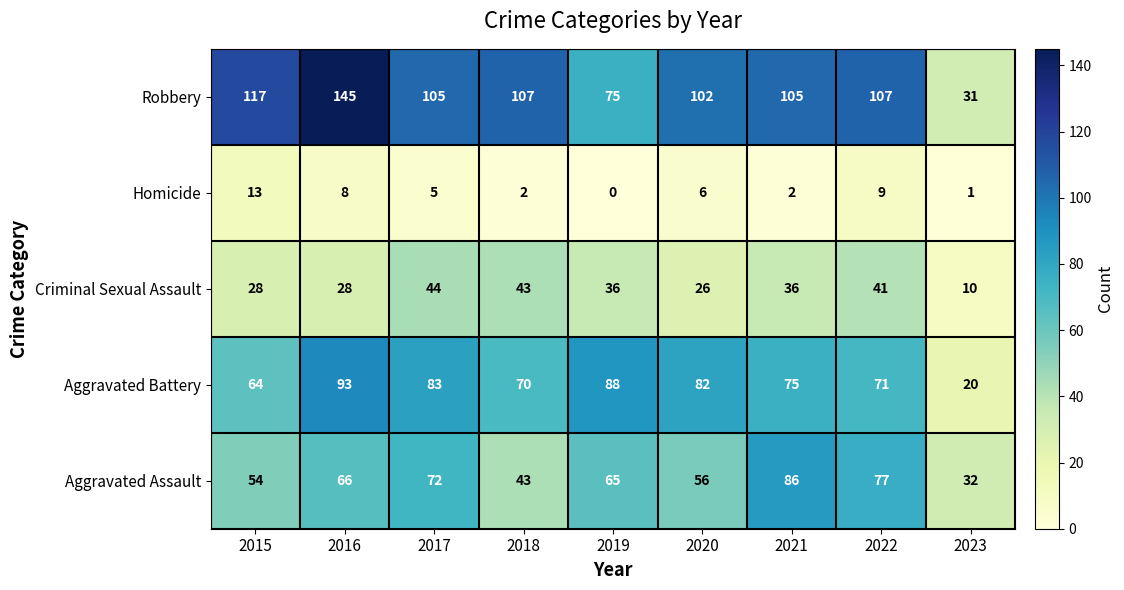

What is the lowest value of the Aggravated Battery series?

20